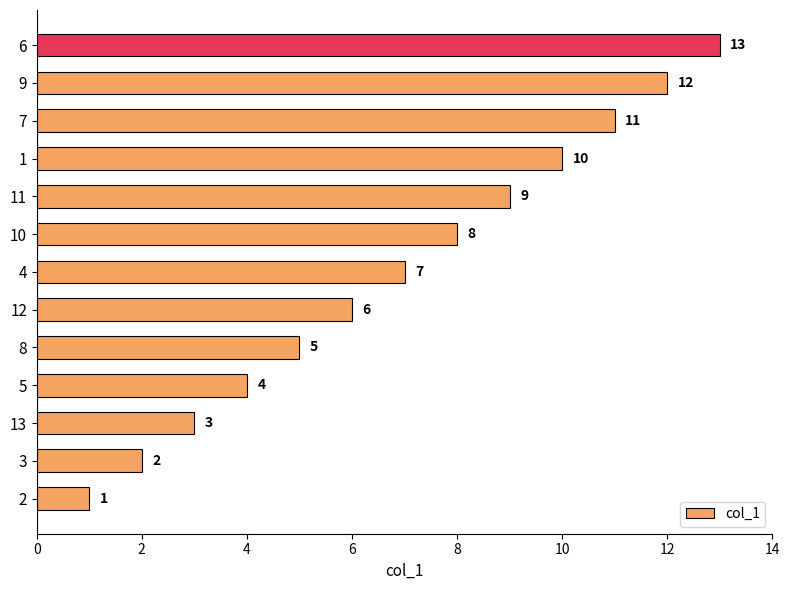

Are the bars horizontal?

Yes